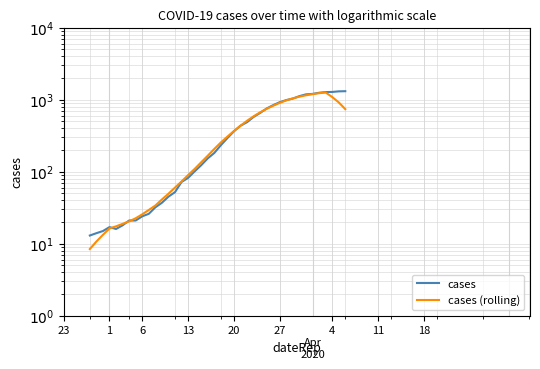

How many data points in cases (rolling) are less than 254?

20